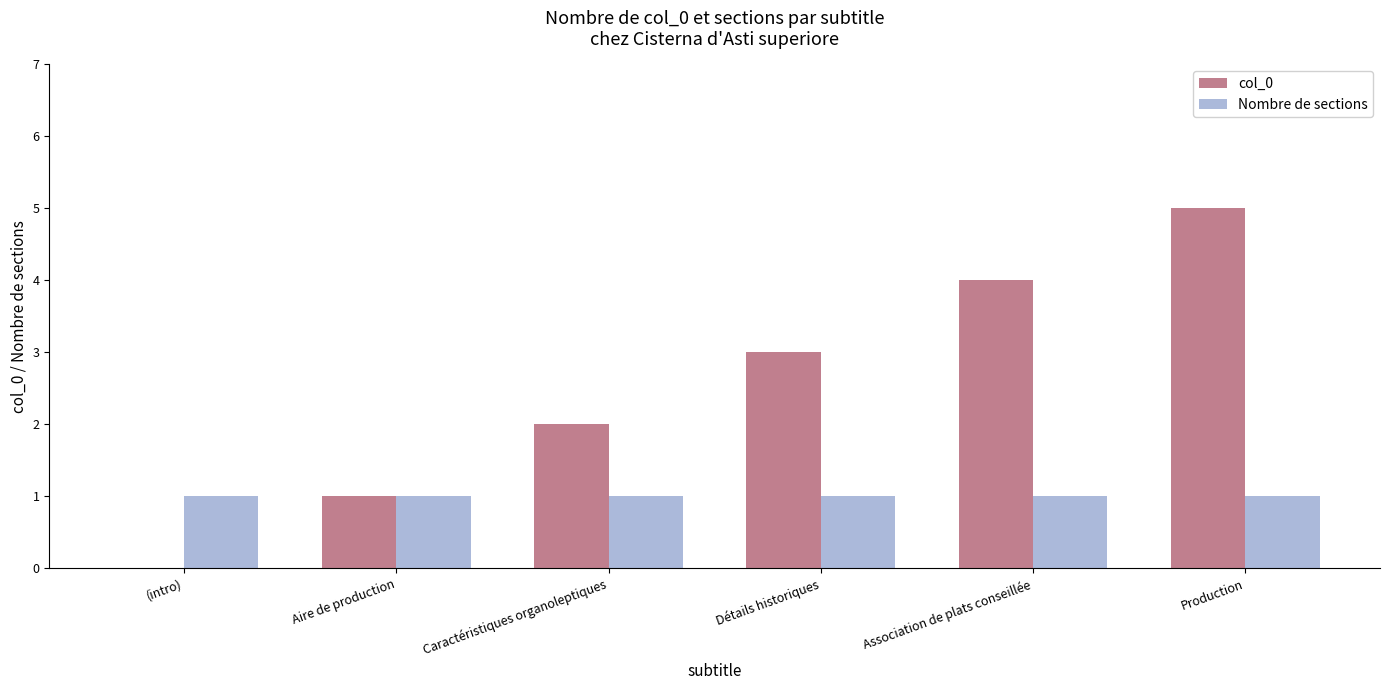

Are the bars grouped side by side (vs. stacked)?

Yes